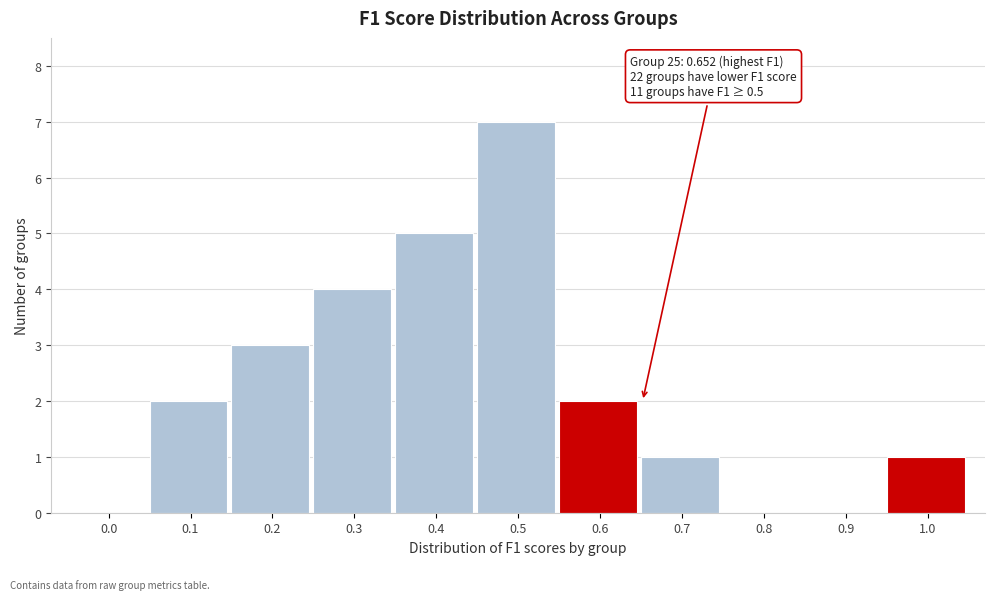

Reading left to right, list all the values displayed in this chart.

0.0=0	0.1=2	0.2=3	0.3=4	0.4=5	0.5=7	0.6=2	0.7=1	0.8=0	0.9=0	1.0=1